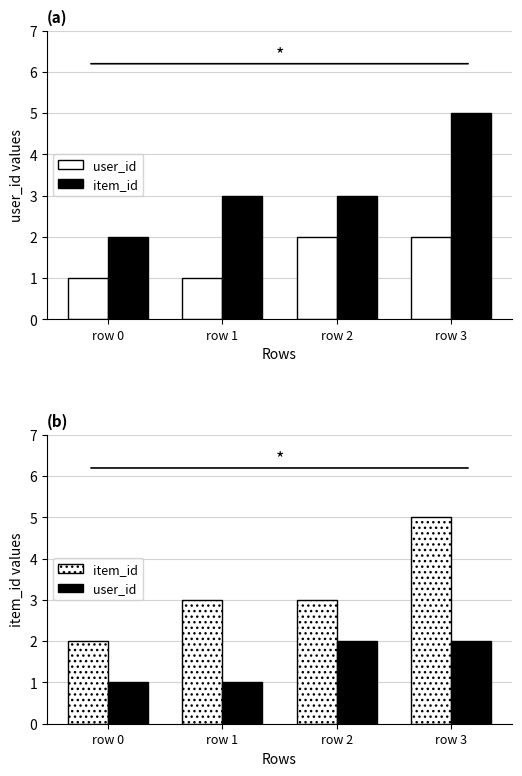

What is the difference between the second highest and minimum values in the item_id series?

1